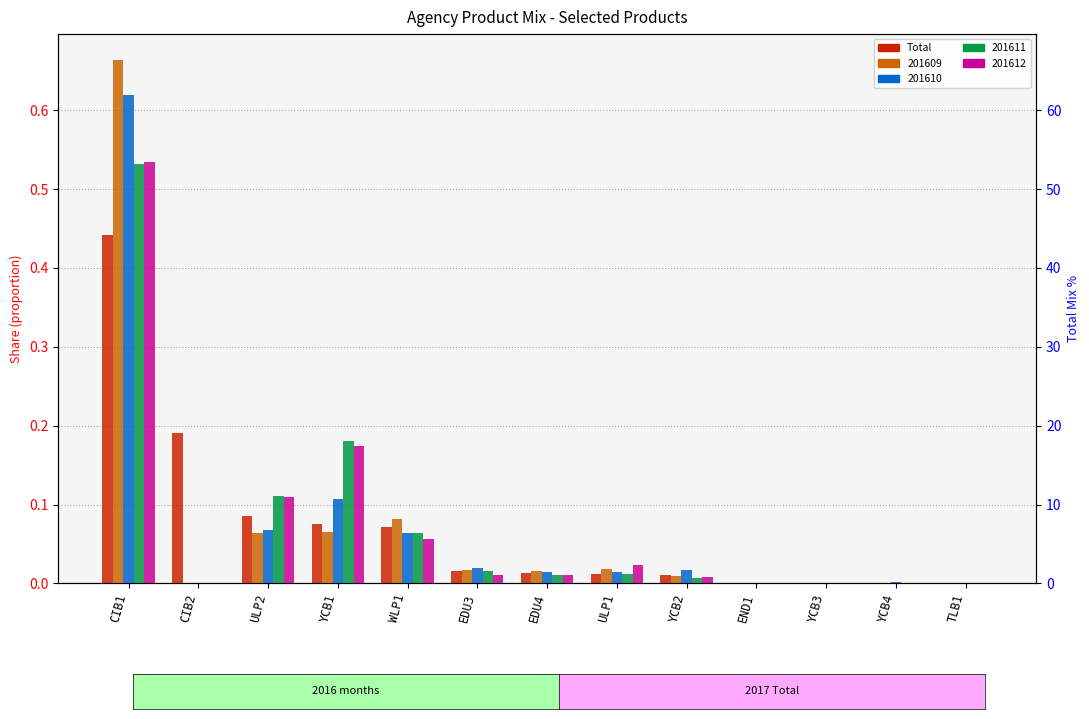

Between END1 and CIB2, which is larger?

CIB2